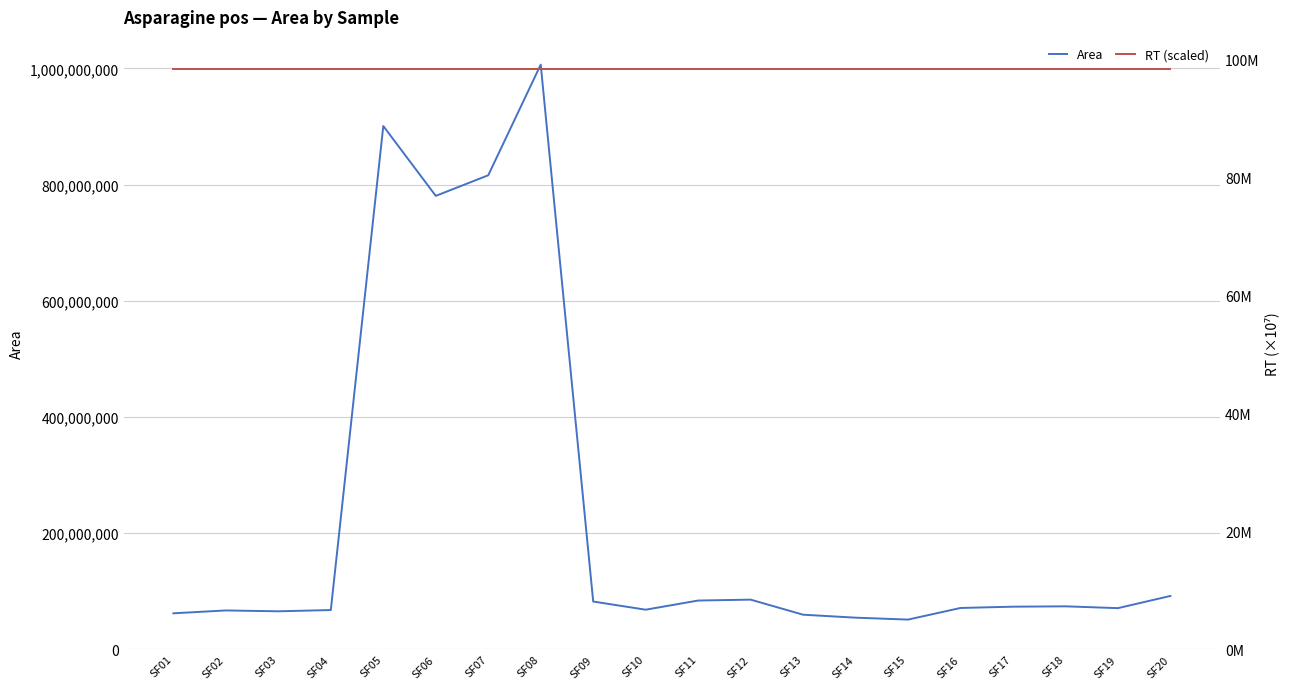

True or false: Area has a value of 59536982 at SF12.

False